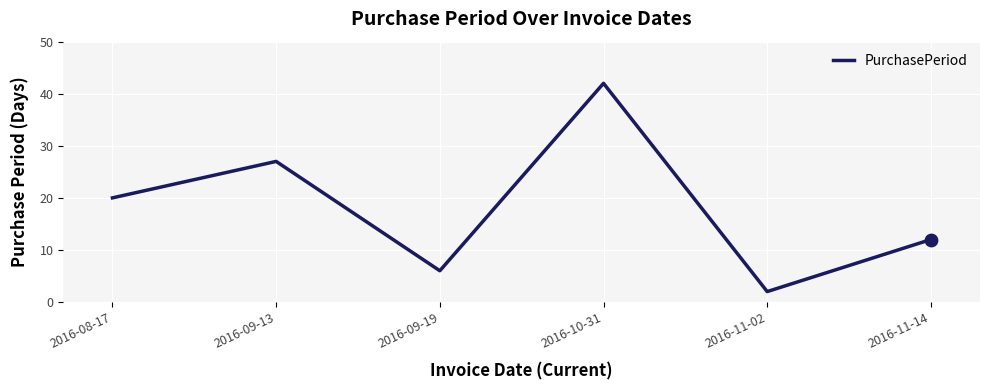

What is the change in value from 2016-08-17 to 2016-09-13?

+7